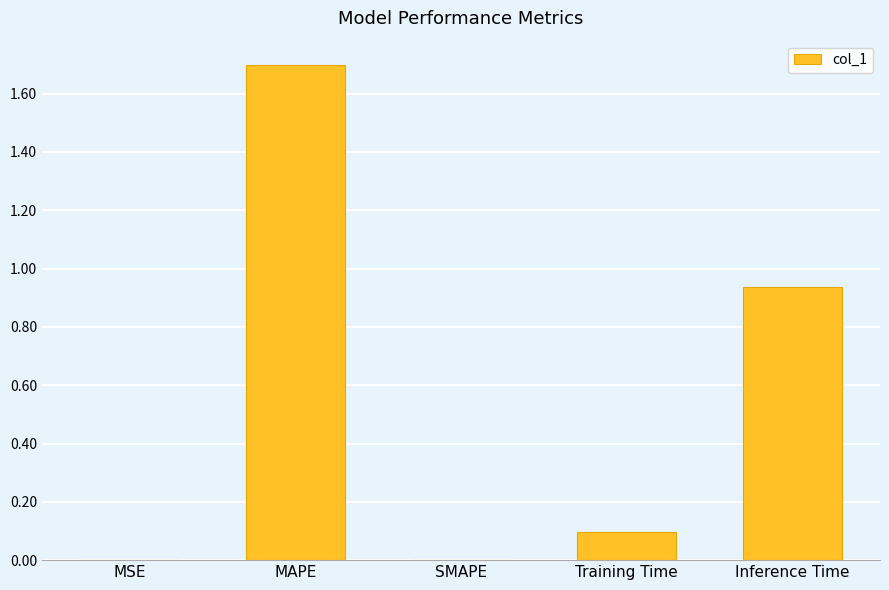

True or false: the data shows 0.8 at MAPE.

False